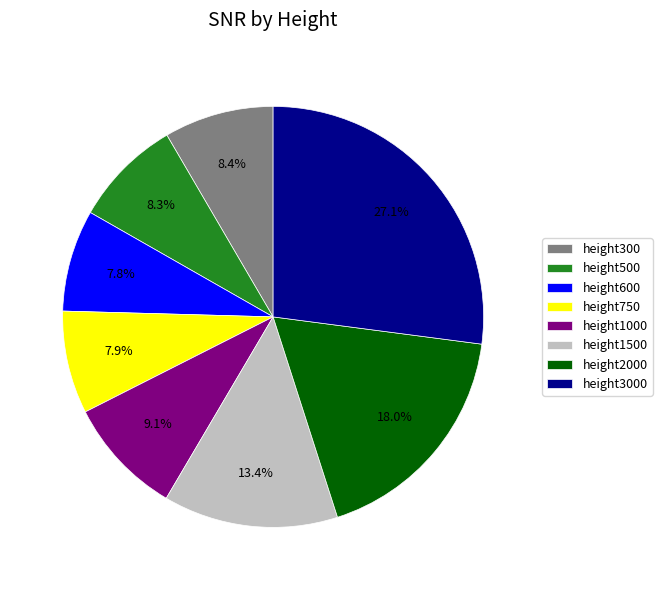

To the nearest percent, what percentage of the pie is height750?

8%